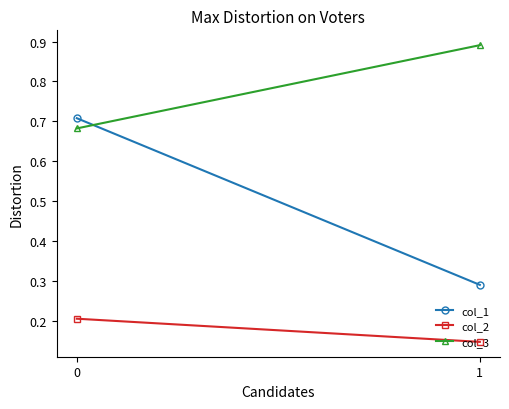

Which series has the largest total across all categories?

col_3